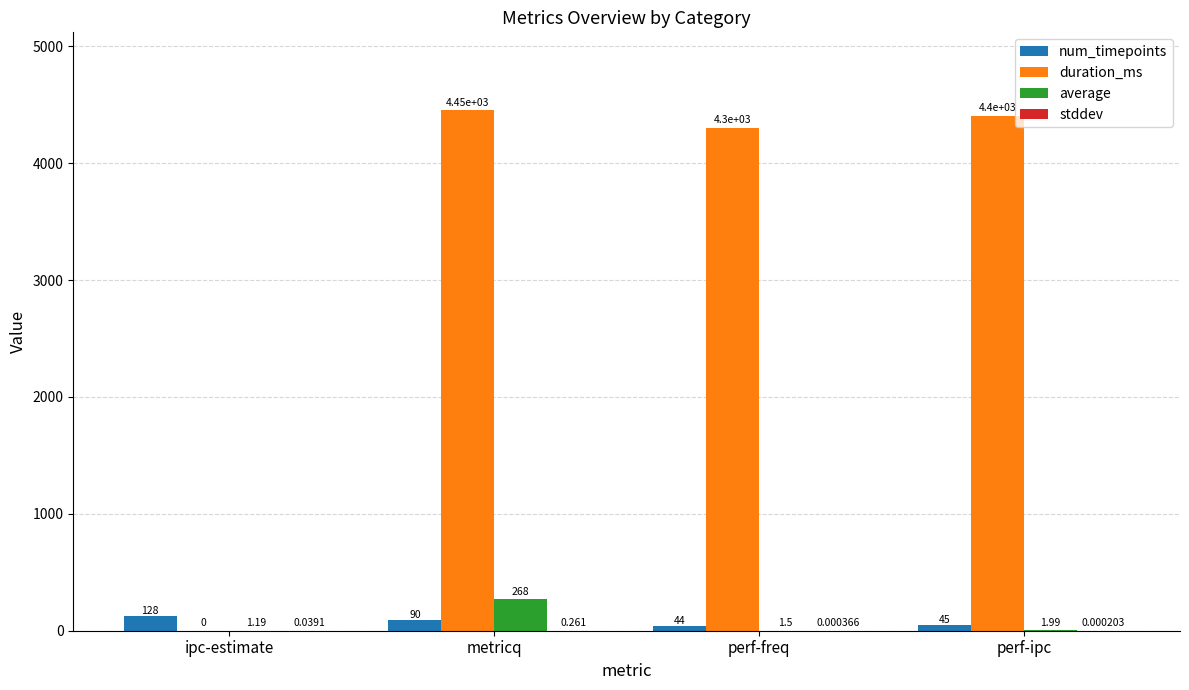

Which series changed the most between metricq and perf-ipc?

average